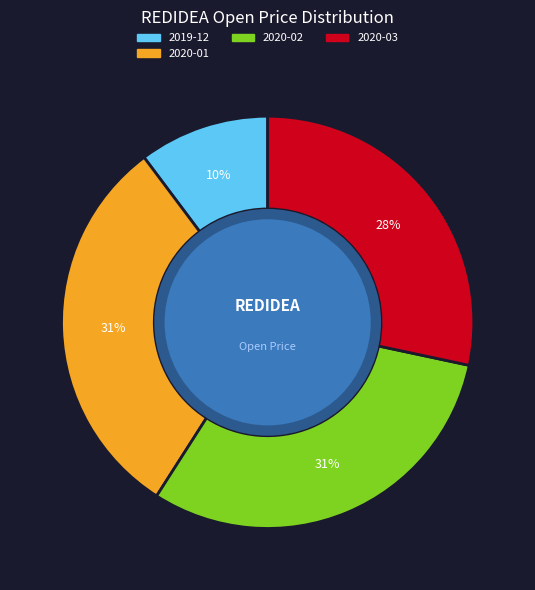

Is the sum of 2020-01 and 2019-12 greater than half?

No